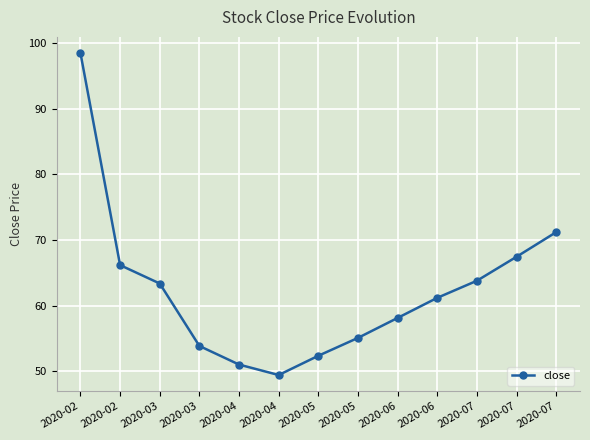

How many values are below 61?

6